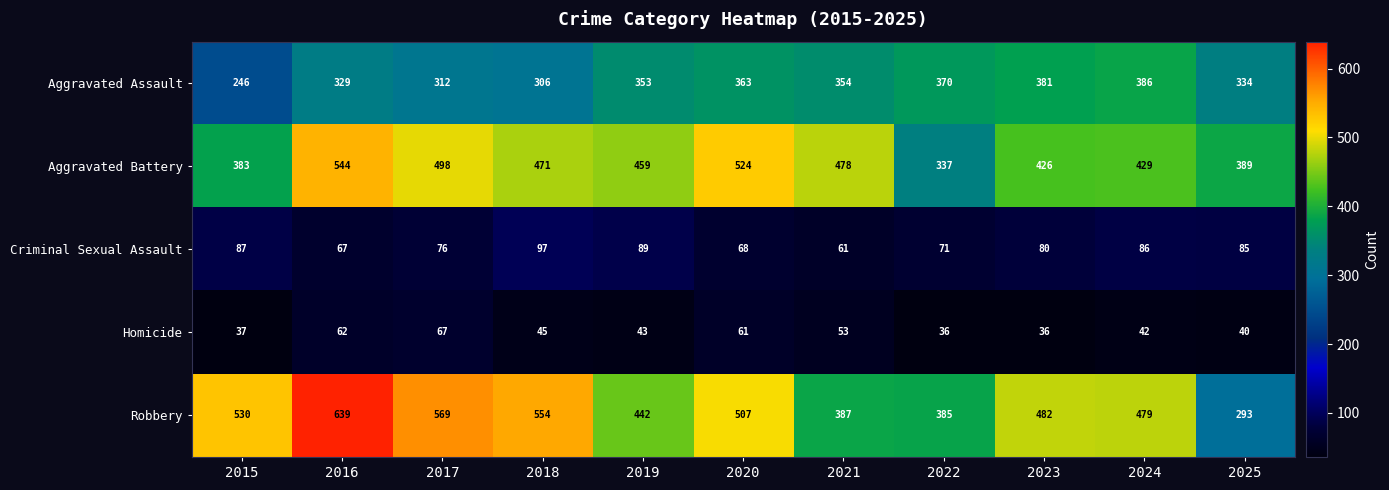

At which category is the sum across all series the highest?

2016